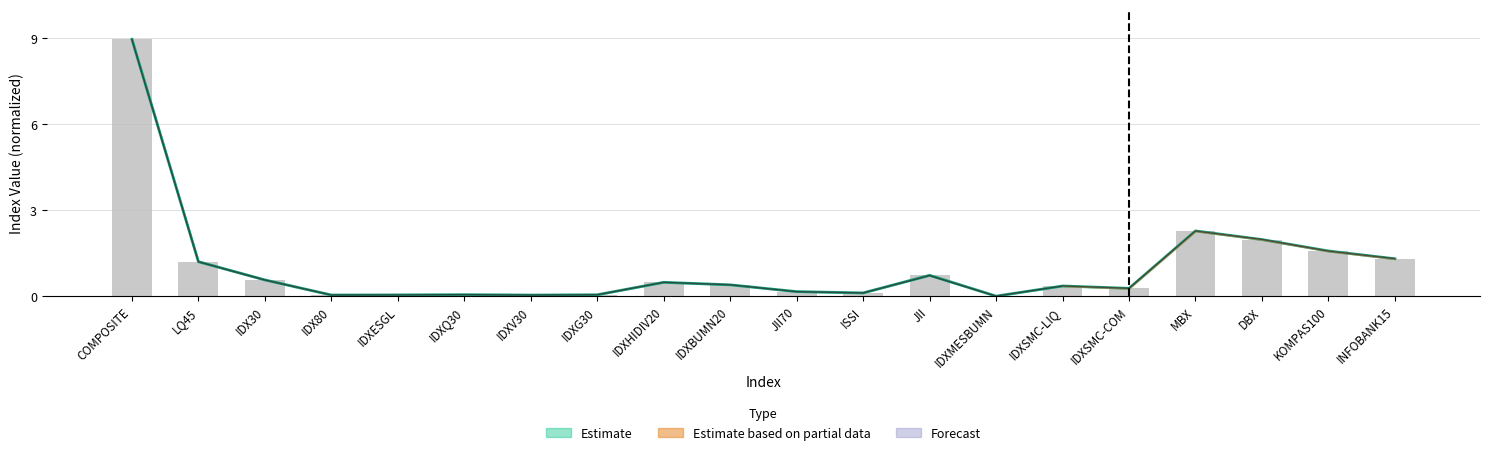

The Sebelumnya series shows 0.0 at IDX80. True or false?

True